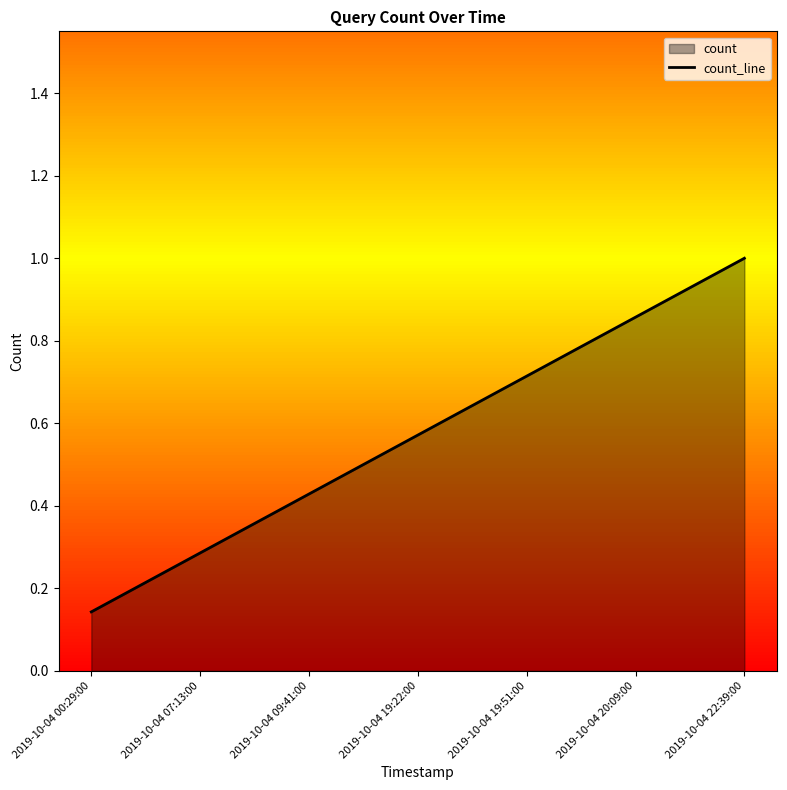

List the labels in order of value, largest first.

2019-10-04 22:39:00, 2019-10-04 20:09:00, 2019-10-04 19:51:00, 2019-10-04 19:22:00, 2019-10-04 09:41:00, 2019-10-04 07:13:00, 2019-10-04 00:29:00